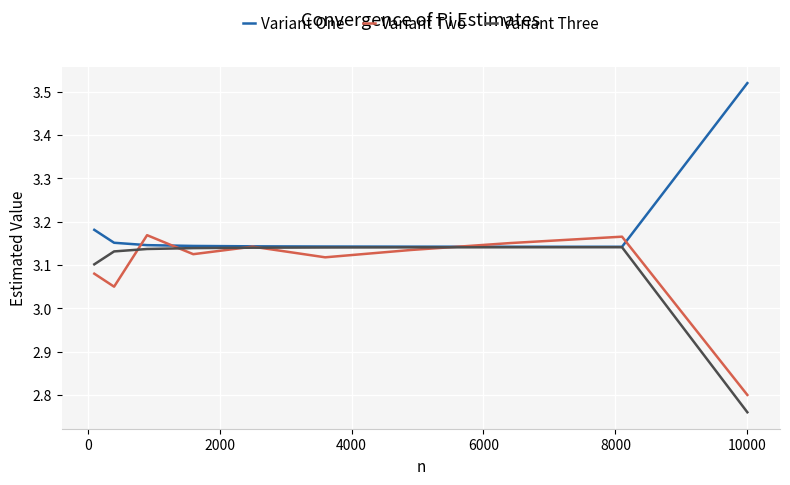

Which series has the largest total across all categories?

Variant One